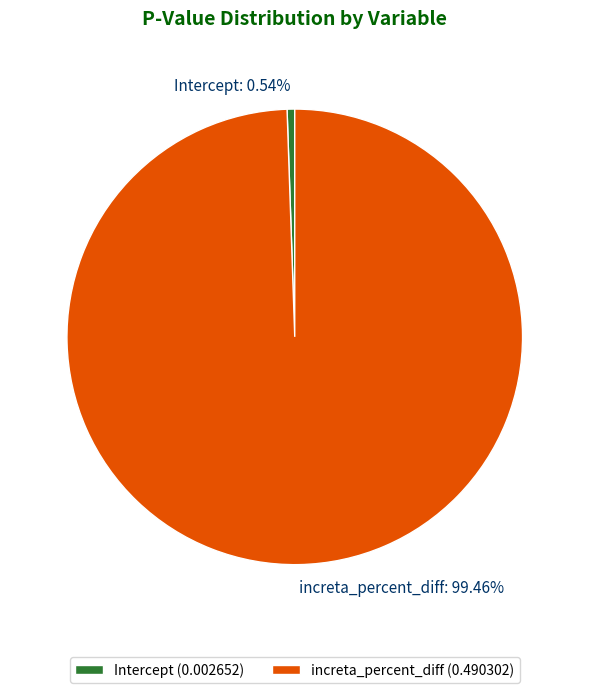

How many slices are in this pie chart?

2